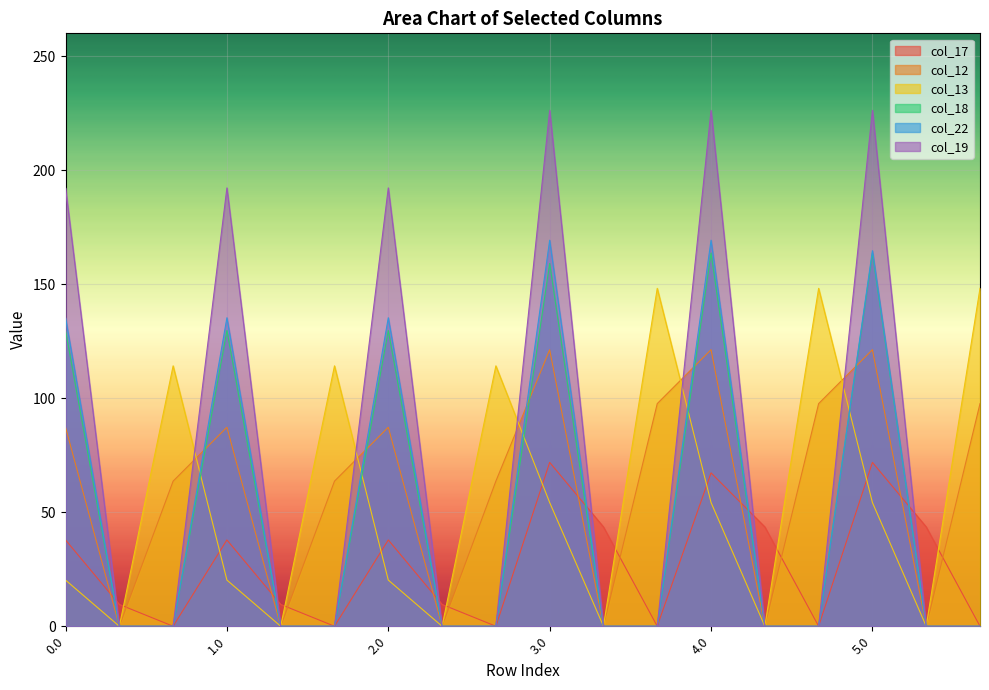

True or false: col_17 has a value of 15.6 at 0.1.

False